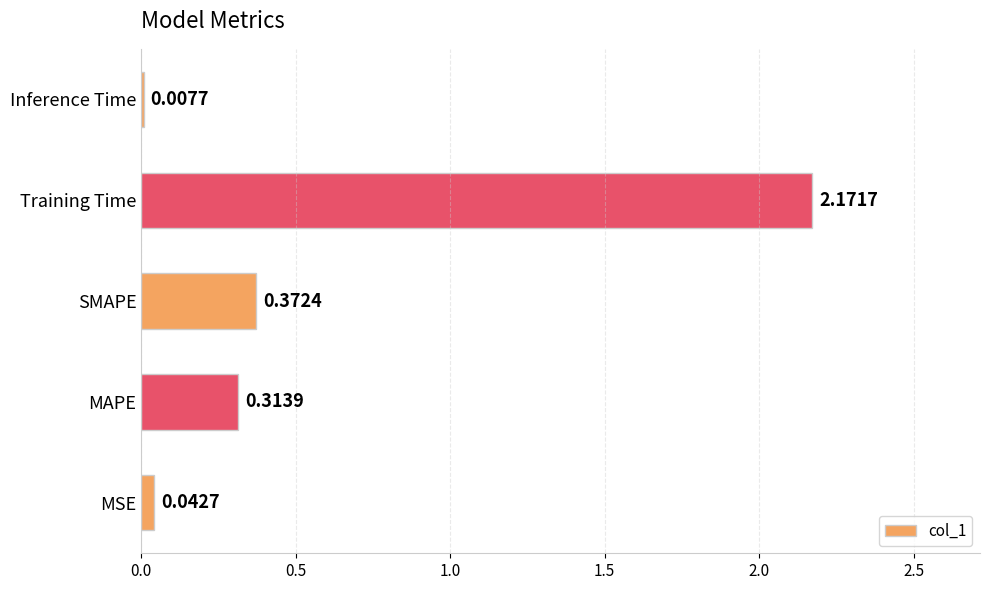

At which category does the chart reach its peak across all series?

Training Time